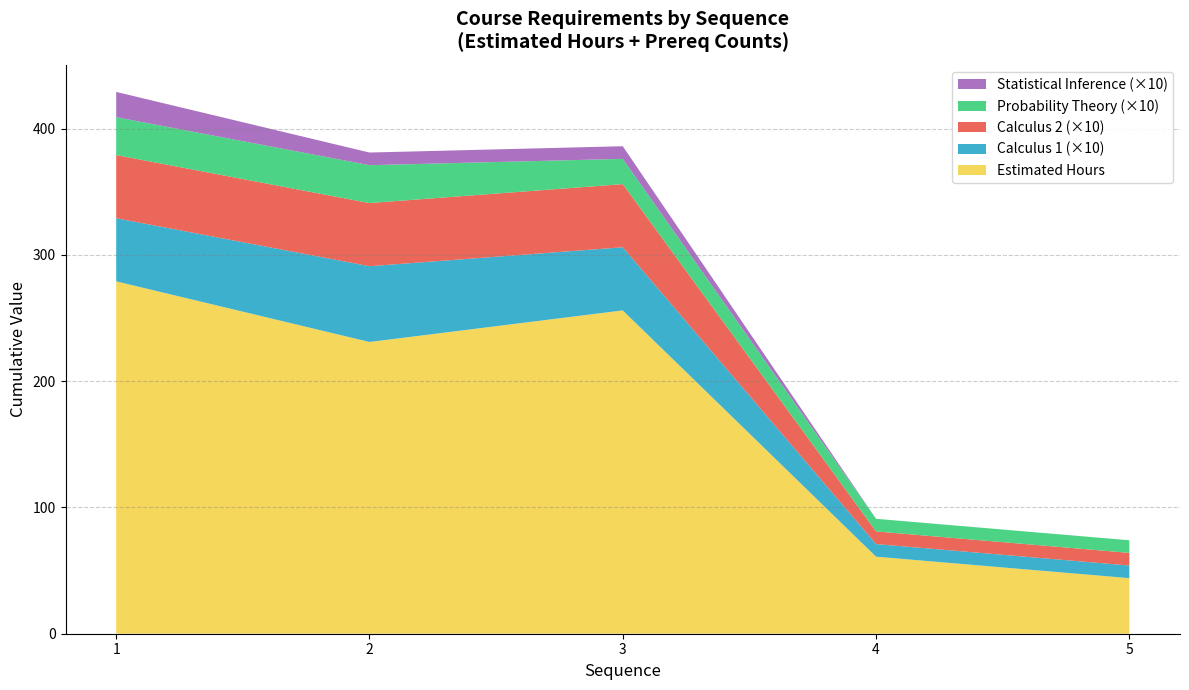

What is the minimum value for Estimated Hours?

44